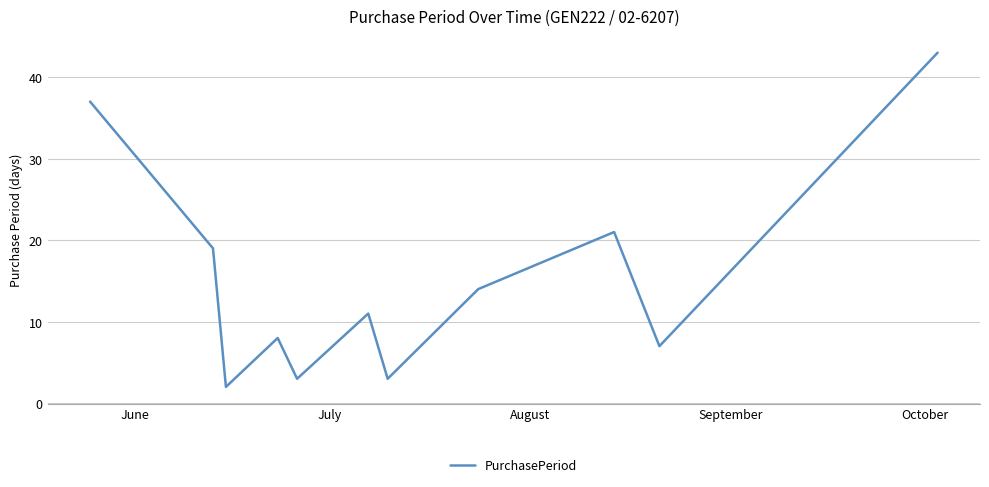

What is the difference between the maximum and minimum values?

41